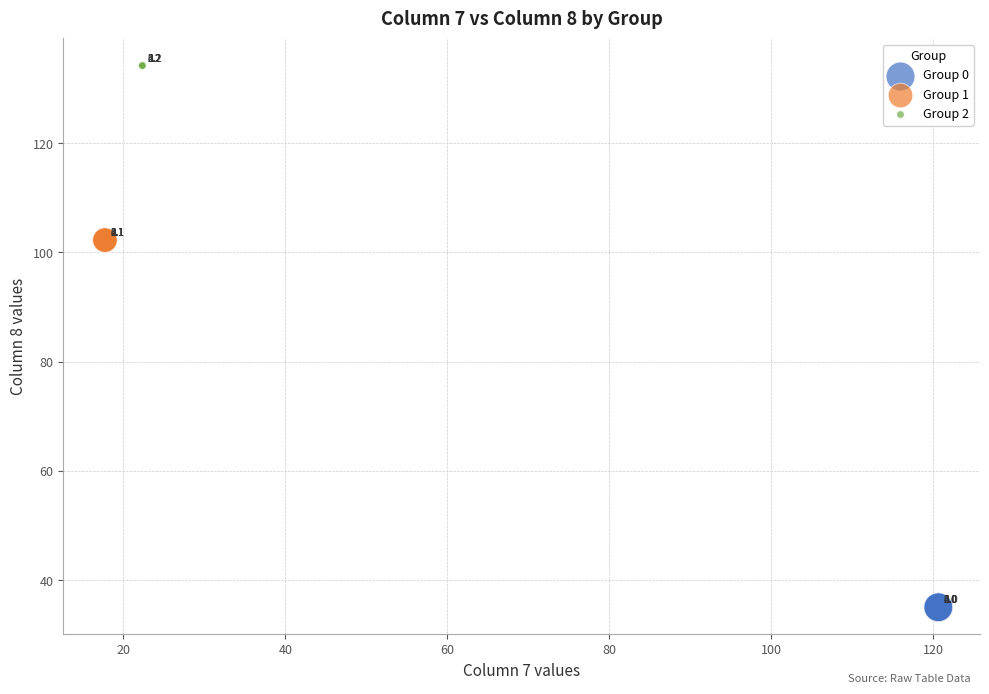

Which series reaches the minimum Y coordinate?

Group 0